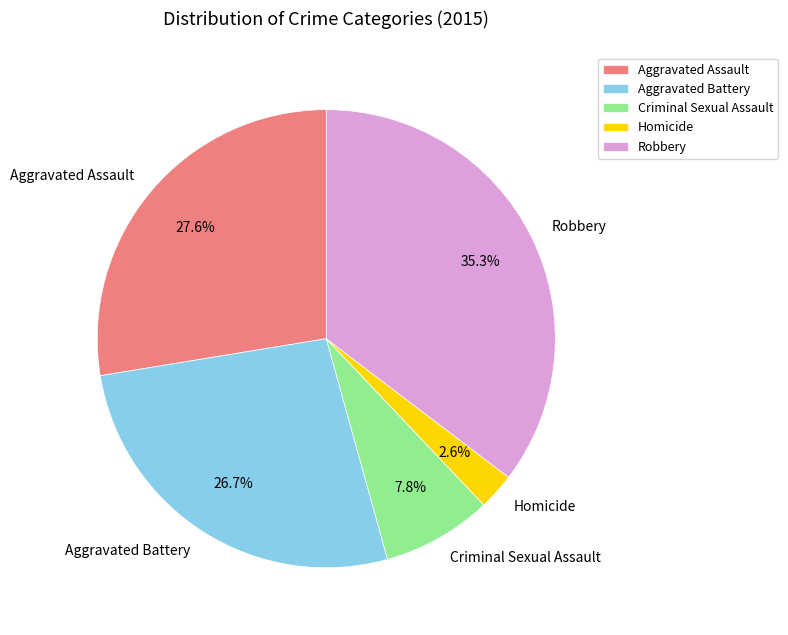

What is the smallest slice in the pie chart?

Homicide